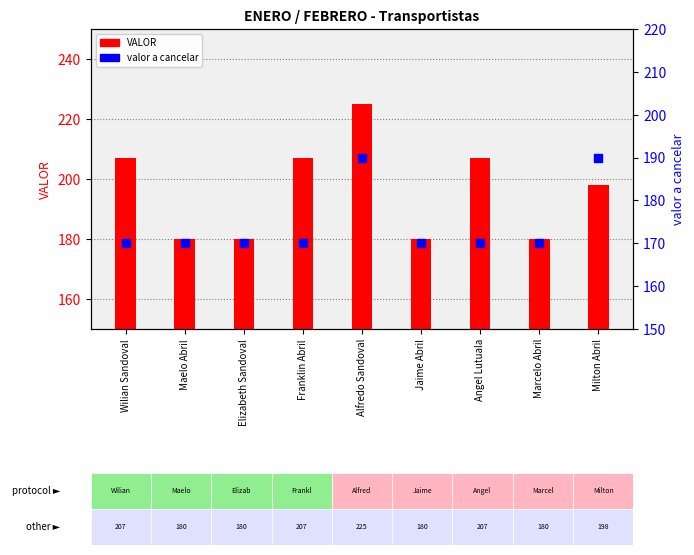

Is the value of valor a cancelar at Alfredo Sandoval greater than the value of VALOR at Milton Abril?

No